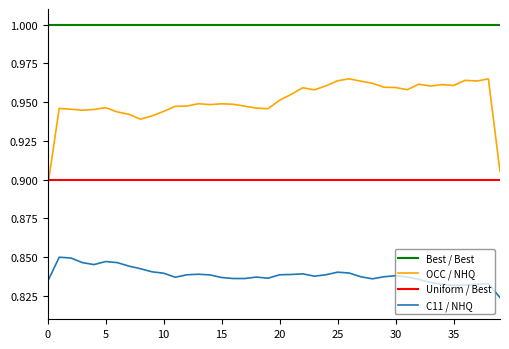

After their last crossing, which series has the higher values: OCC / NHQ or Uniform / Best?

OCC / NHQ